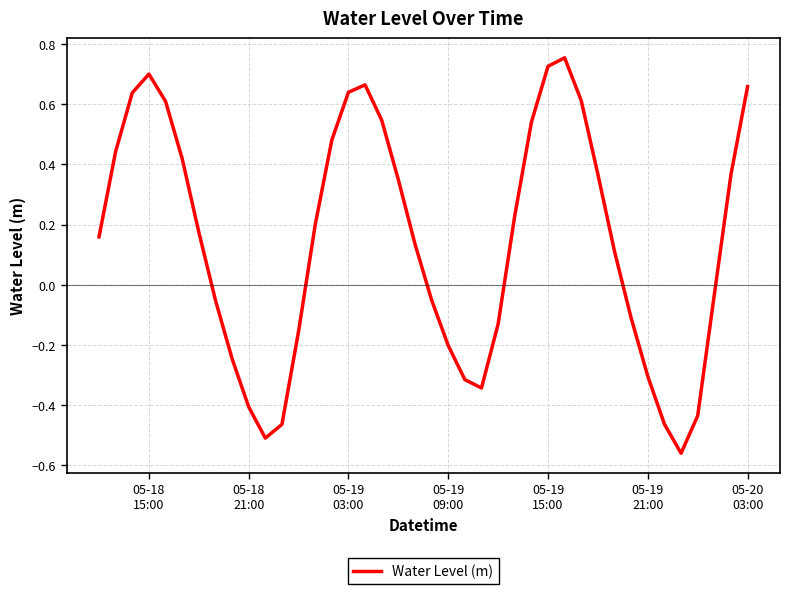

Count the number of data series in this chart.

1